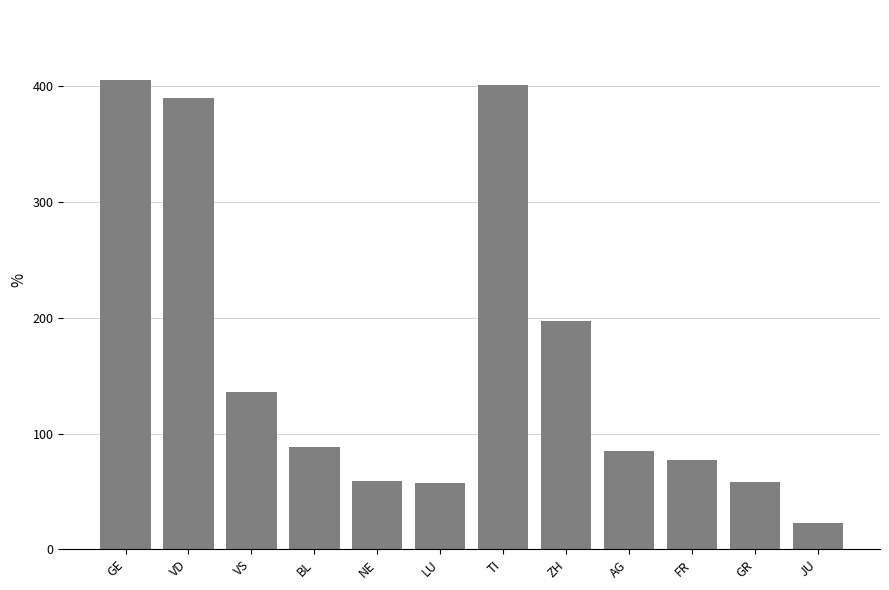

What is the sum of the values at BL and LU?

145